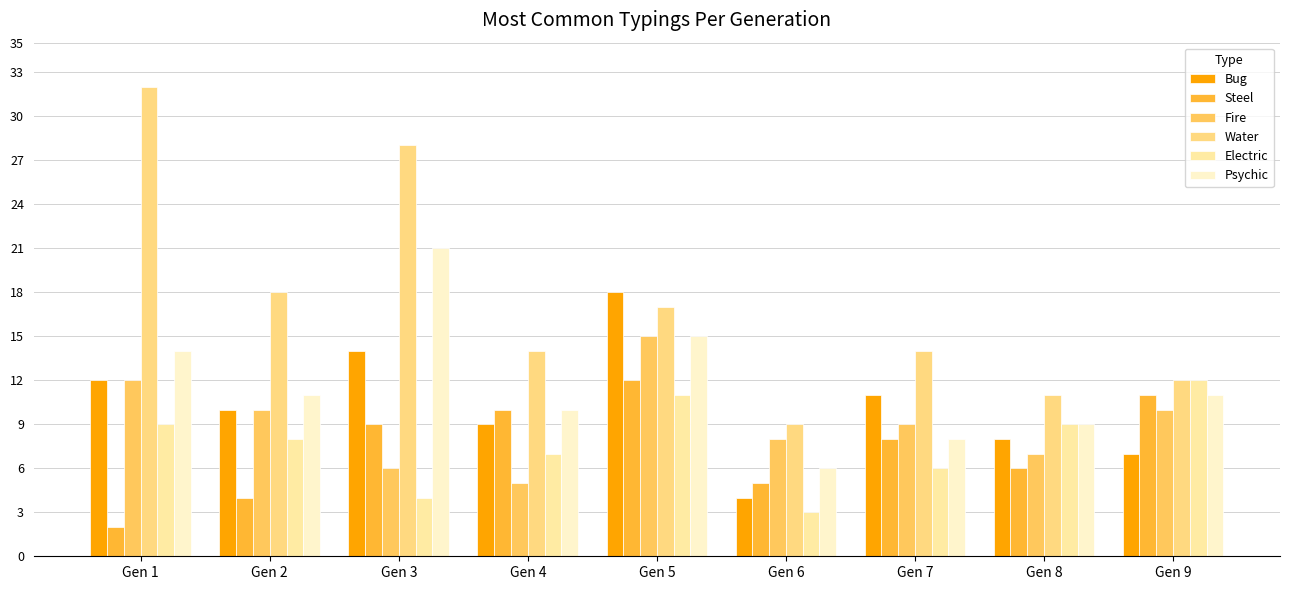

Which series has the largest total across all categories?

Water